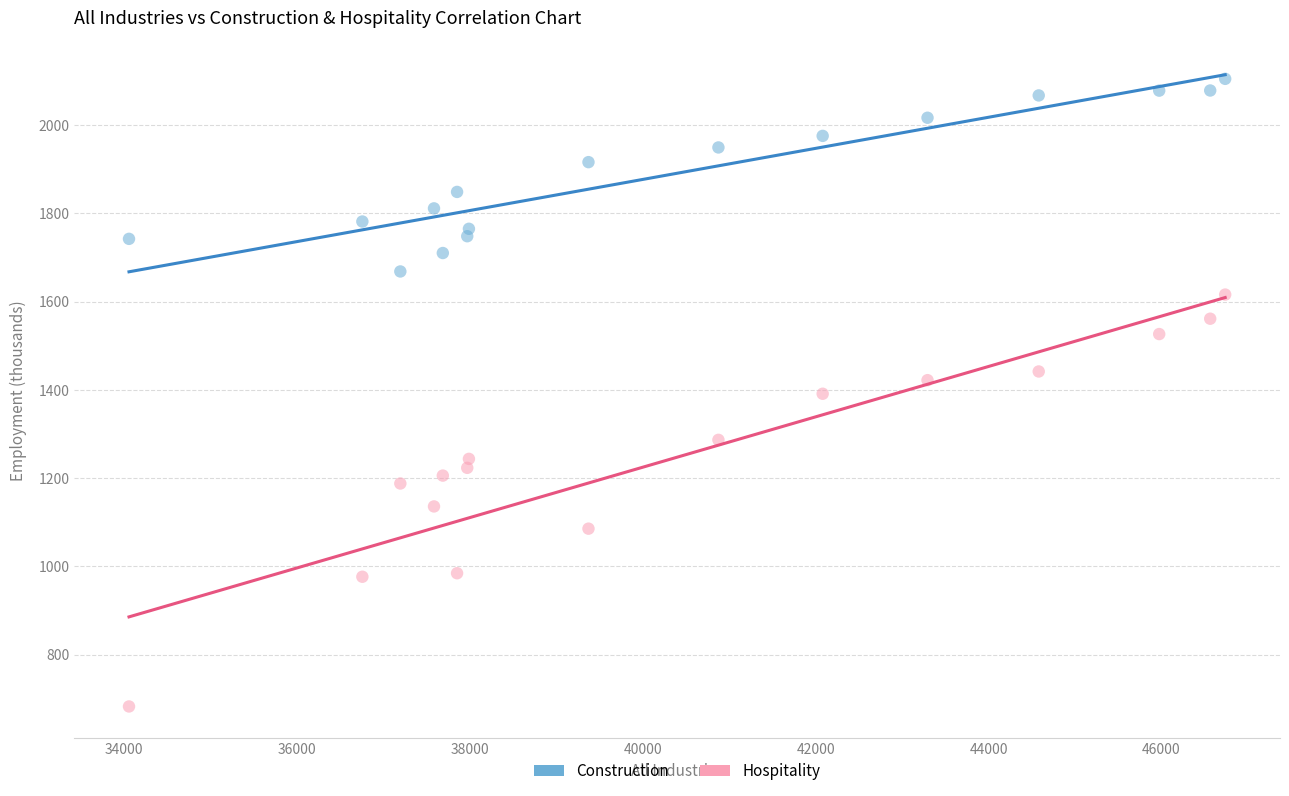

Which series has the widest spread of Y values?

Hospitality